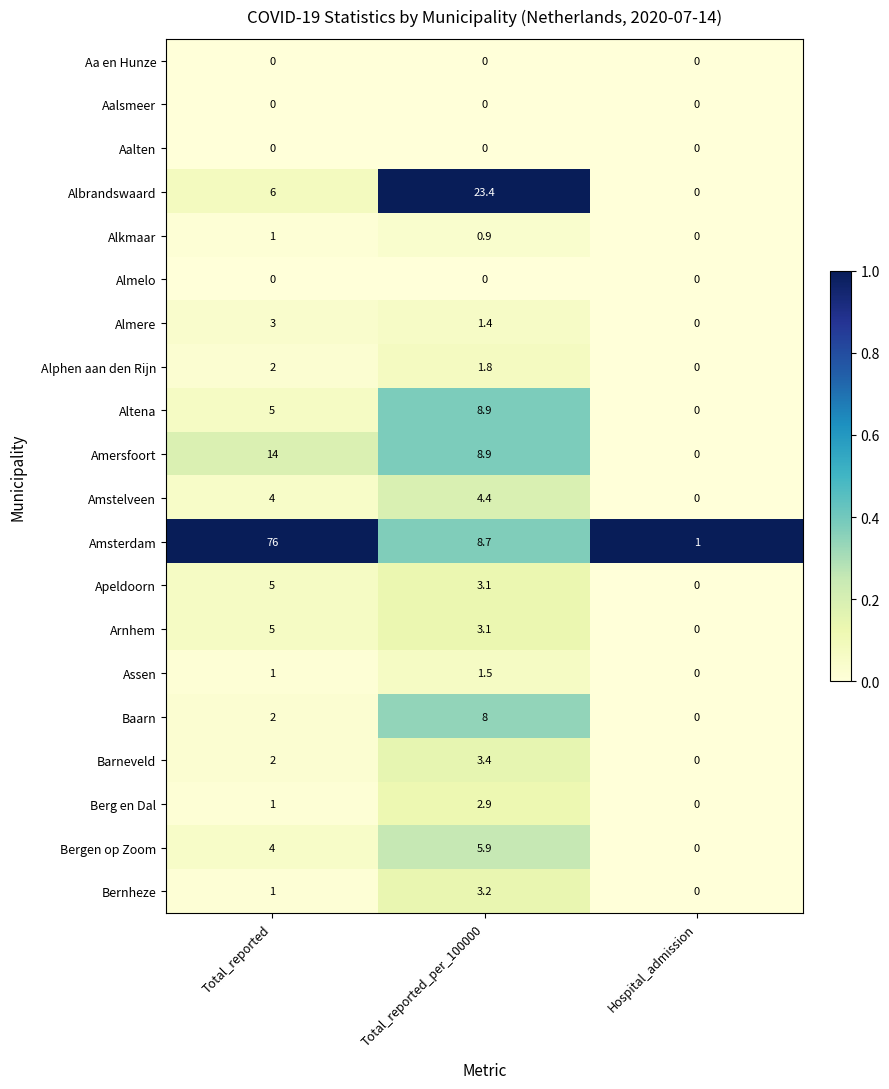

Which label corresponds to the largest value in the chart?

Total_reported